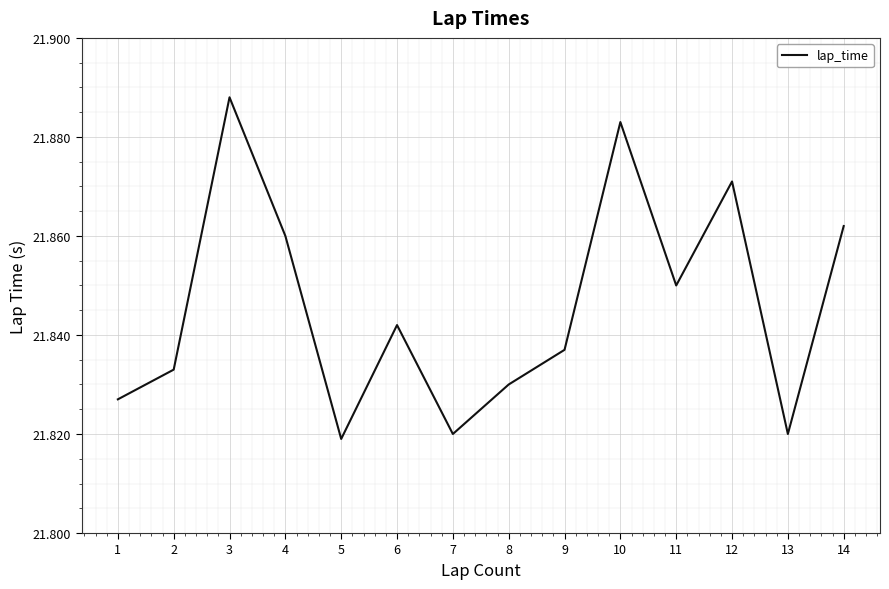

The value at 2 is 14.9. True or false?

False